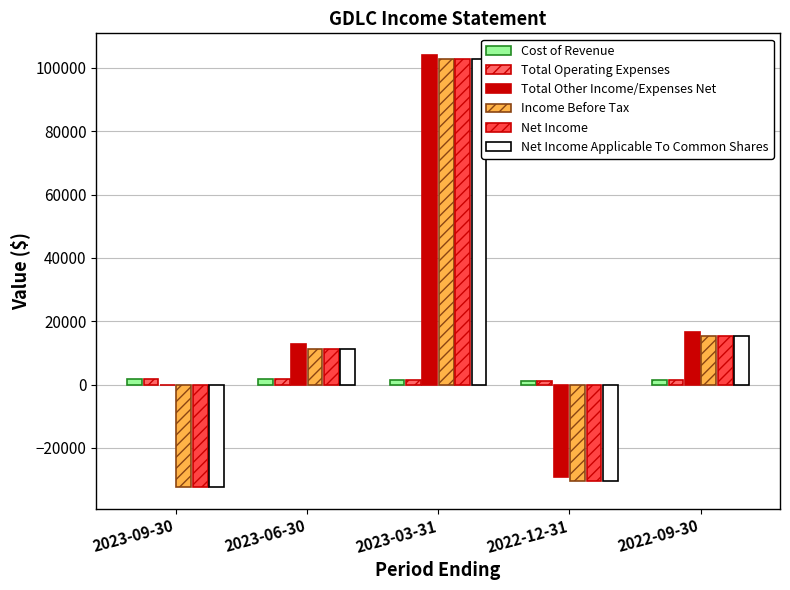

What is the total value across all series at 2022-09-30?

65100